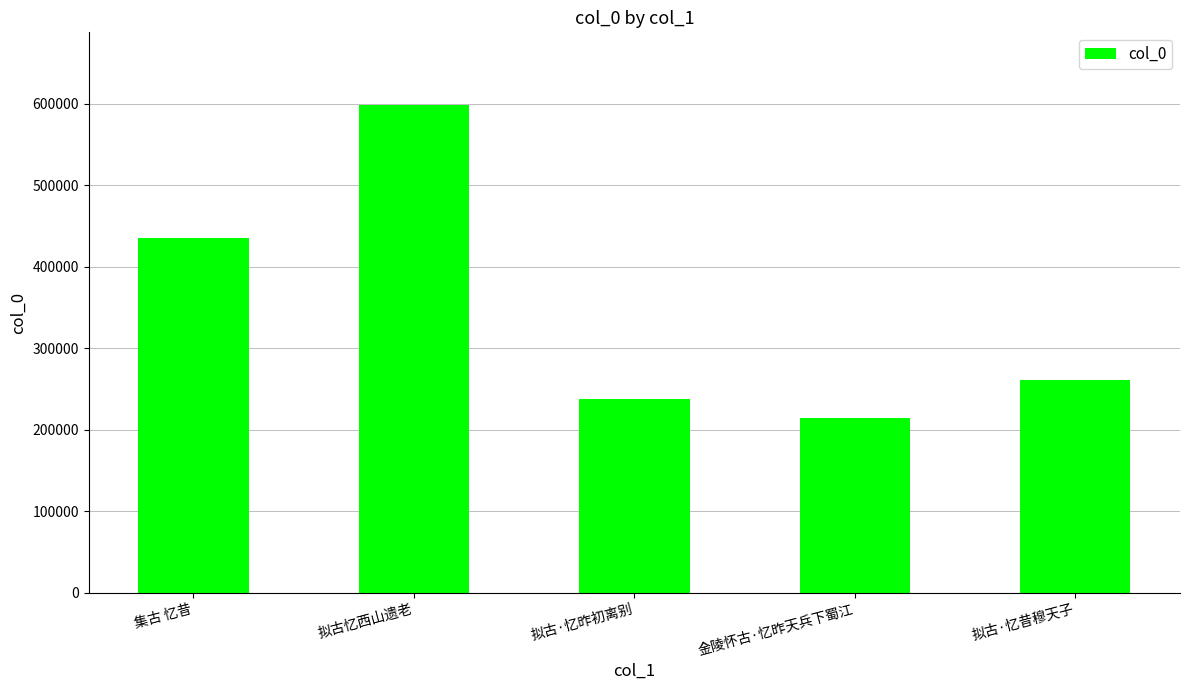

How many data points are less than 260549?

2